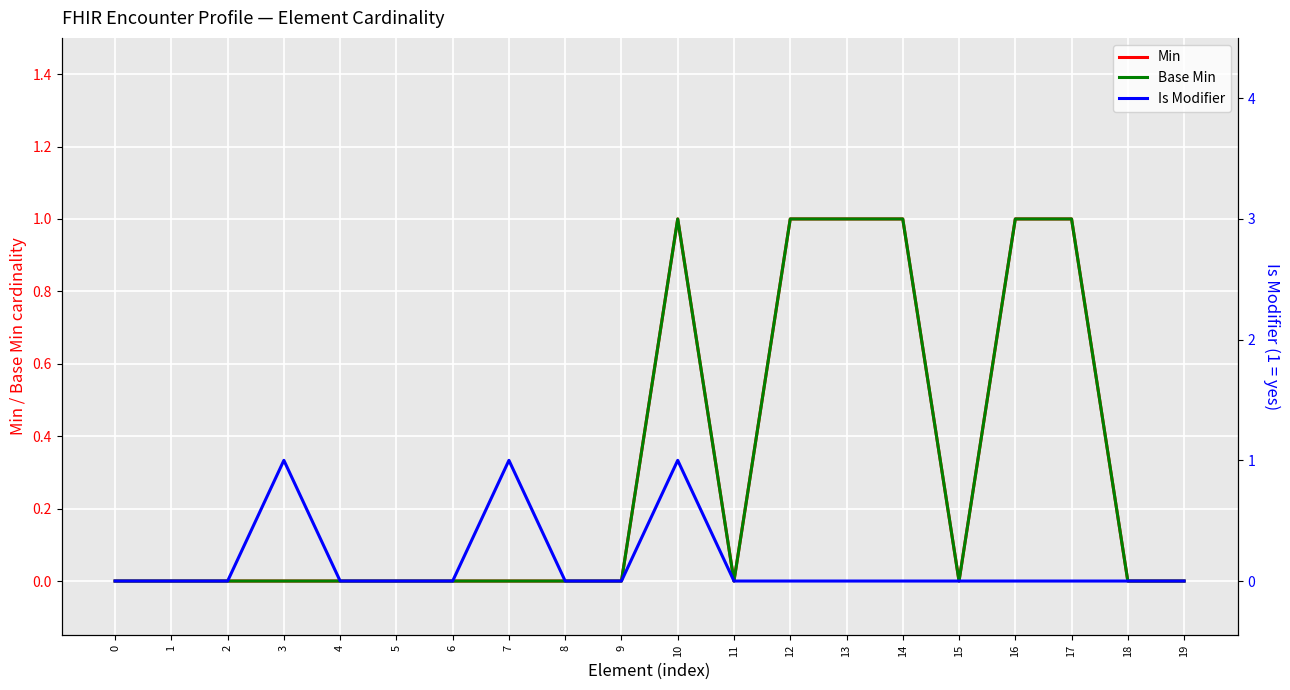

The value of Is Modifier at 0 is -1. True or false?

False